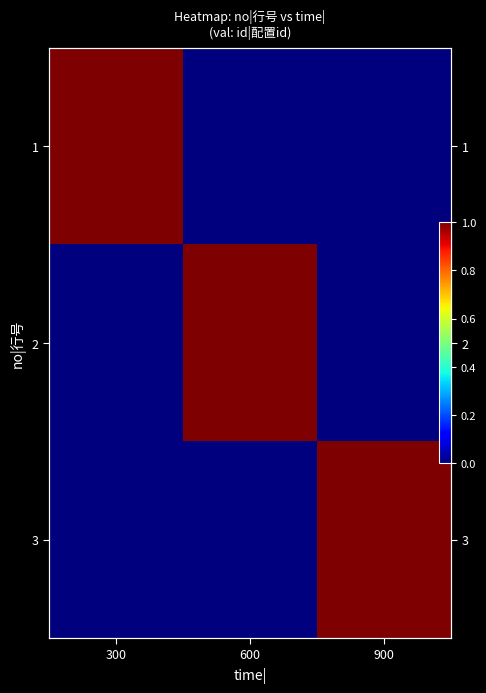

How many categories are shown in the chart?

3